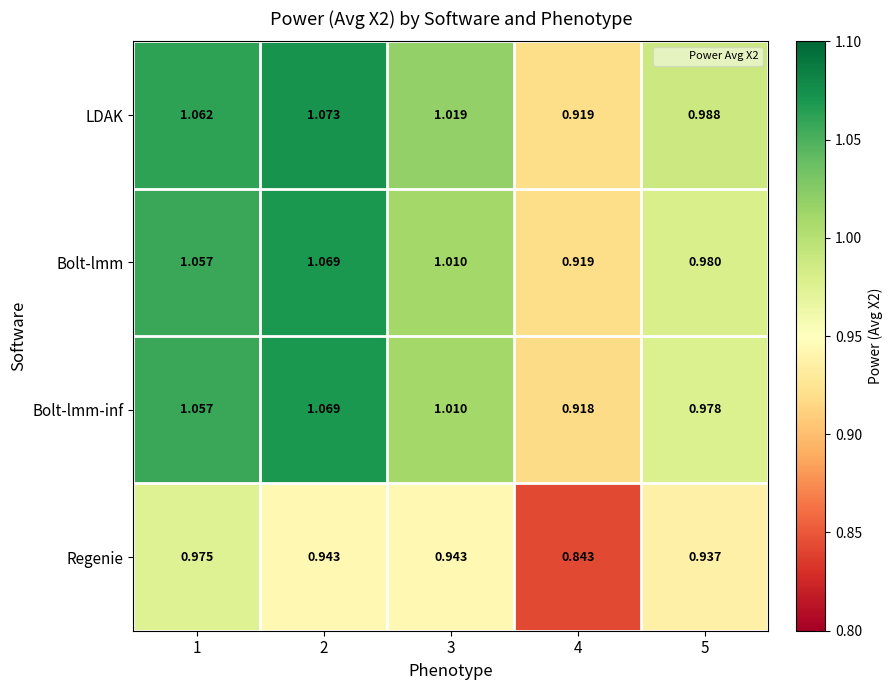

Which series has the widest spread of values?

LDAK